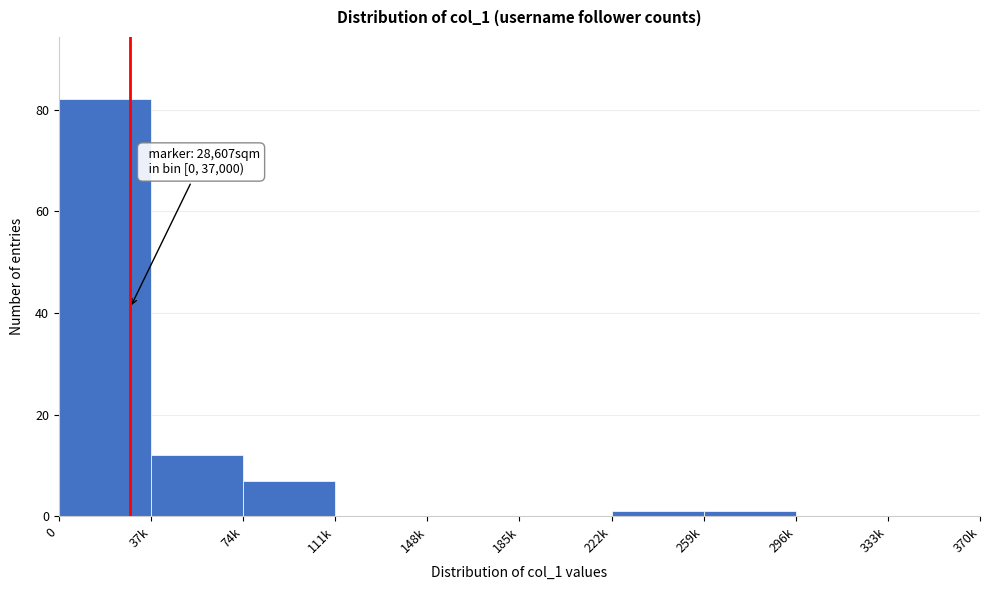

Reading right to left, what are all the values shown in this chart?

333k=0	296k=0	259k=1	222k=1	185k=0	148k=0	111k=0	74k=7	37k=12	0=82